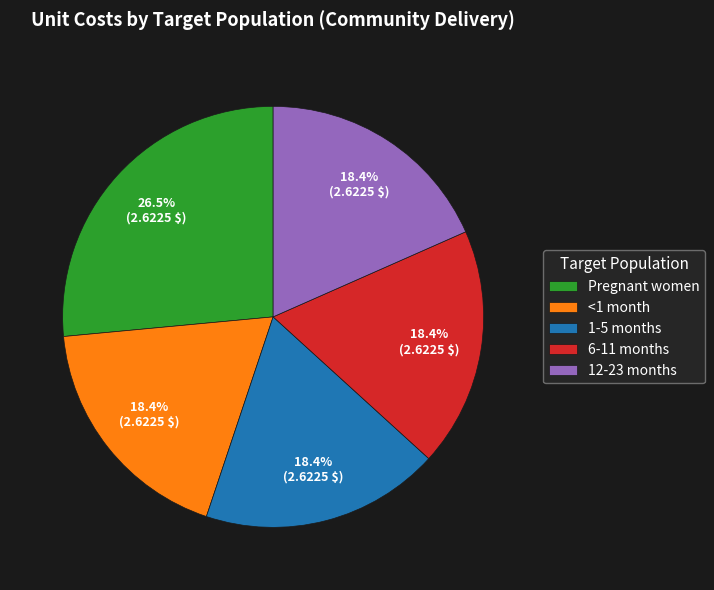

To the nearest percent, what is the average slice percentage?

20%